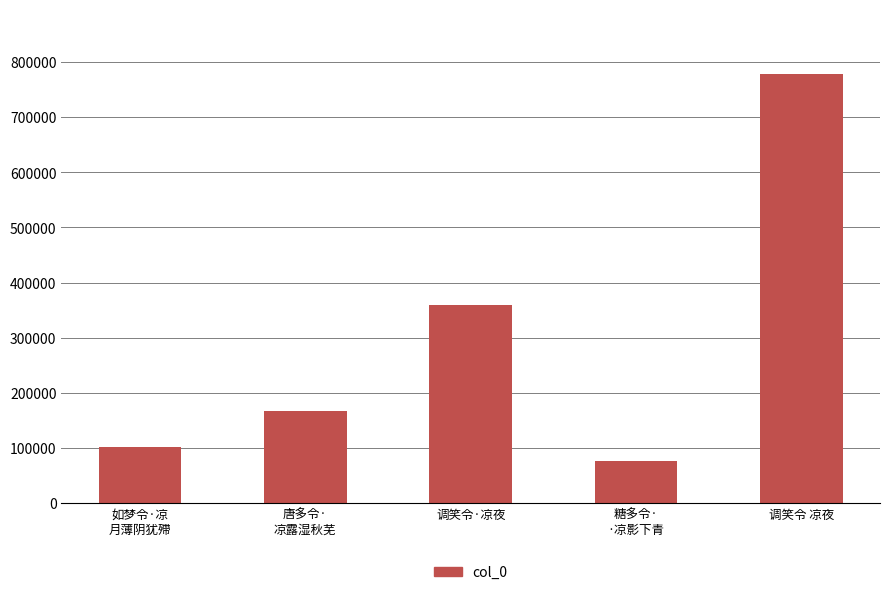

Is it true that the value at 如梦令·凉
月薄阴犹殢 is 101434?

True